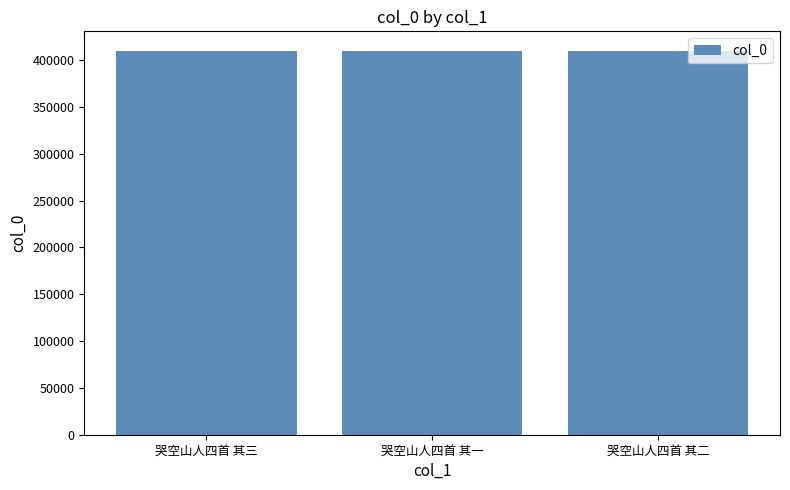

The value at 哭空山人四首 其三 is 212218. True or false?

False